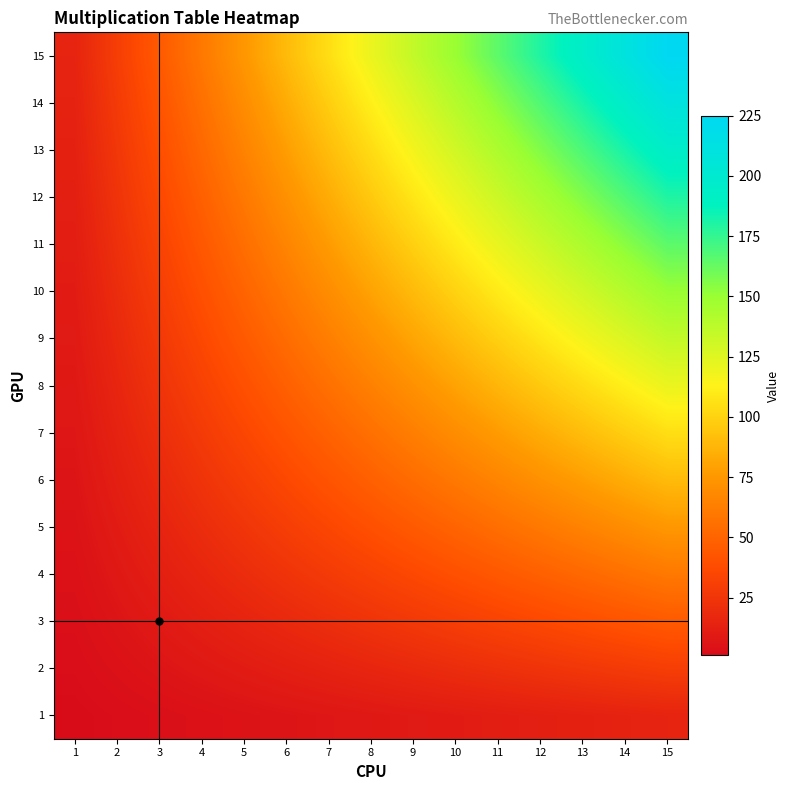

Reading left to right, transcribe all the data shown in this chart.

1: 1=1	2=2	3=3	4=4	5=5	6=6	7=7	8=8	9=9	10=10	11=11	12=12	13=13	14=14	15=15
2: 1=2	2=4	3=6	4=8	5=10	6=12	7=14	8=16	9=18	10=20	11=22	12=24	13=26	14=28	15=30
3: 1=3	2=6	3=9	4=12	5=15	6=18	7=21	8=24	9=27	10=30	11=33	12=36	13=39	14=42	15=45
4: 1=4	2=8	3=12	4=16	5=20	6=24	7=28	8=32	9=36	10=40	11=44	12=48	13=52	14=56	15=60
5: 1=5	2=10	3=15	4=20	5=25	6=30	7=35	8=40	9=45	10=50	11=55	12=60	13=65	14=70	15=75
6: 1=6	2=12	3=18	4=24	5=30	6=36	7=42	8=48	9=54	10=60	11=66	12=72	13=78	14=84	15=90
7: 1=7	2=14	3=21	4=28	5=35	6=42	7=49	8=56	9=63	10=70	11=77	12=84	13=91	14=98	15=105
8: 1=8	2=16	3=24	4=32	5=40	6=48	7=56	8=64	9=72	10=80	11=88	12=96	13=104	14=112	15=120
9: 1=9	2=18	3=27	4=36	5=45	6=54	7=63	8=72	9=81	10=90	11=99	12=108	13=117	14=126	15=135
10: 1=10	2=20	3=30	4=40	5=50	6=60	7=70	8=80	9=90	10=100	11=110	12=120	13=130	14=140	15=150
11: 1=11	2=22	3=33	4=44	5=55	6=66	7=77	8=88	9=99	10=110	11=121	12=132	13=143	14=154	15=165
12: 1=12	2=24	3=36	4=48	5=60	6=72	7=84	8=96	9=108	10=120	11=132	12=144	13=156	14=168	15=180
13: 1=13	2=26	3=39	4=52	5=65	6=78	7=91	8=104	9=117	10=130	11=143	12=156	13=169	14=182	15=195
14: 1=14	2=28	3=42	4=56	5=70	6=84	7=98	8=112	9=126	10=140	11=154	12=168	13=182	14=196	15=210
15: 1=15	2=30	3=45	4=60	5=75	6=90	7=105	8=120	9=135	10=150	11=165	12=180	13=195	14=210	15=225